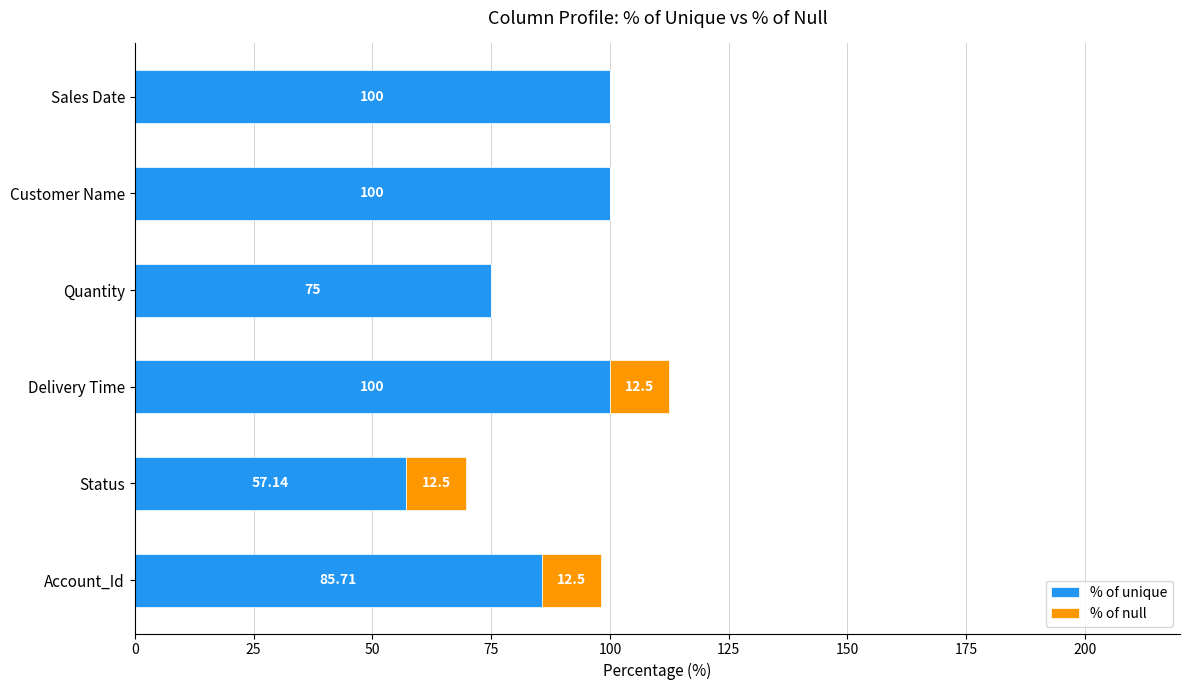

What is the total value across all series at Customer Name?

100.0